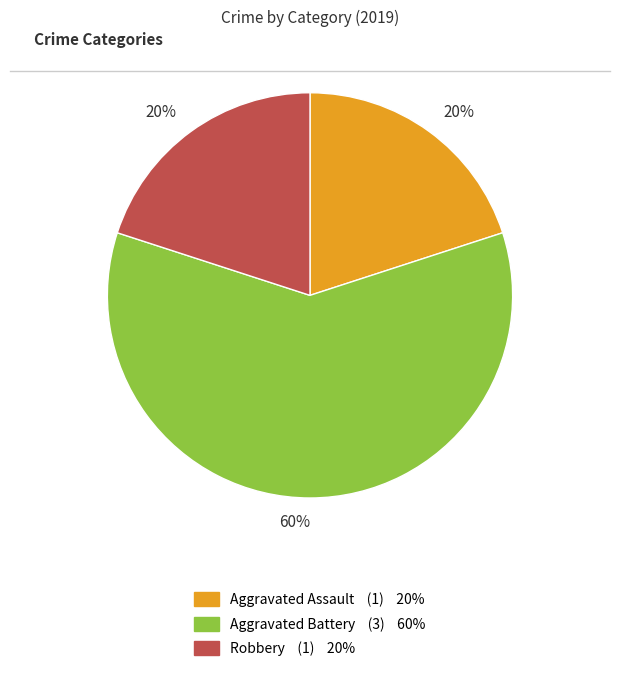

Is there a majority slice in this chart?

Yes